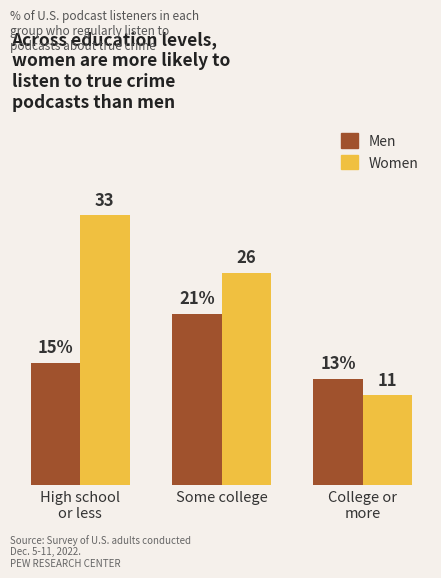

At which label does Men reach its peak?

Some college